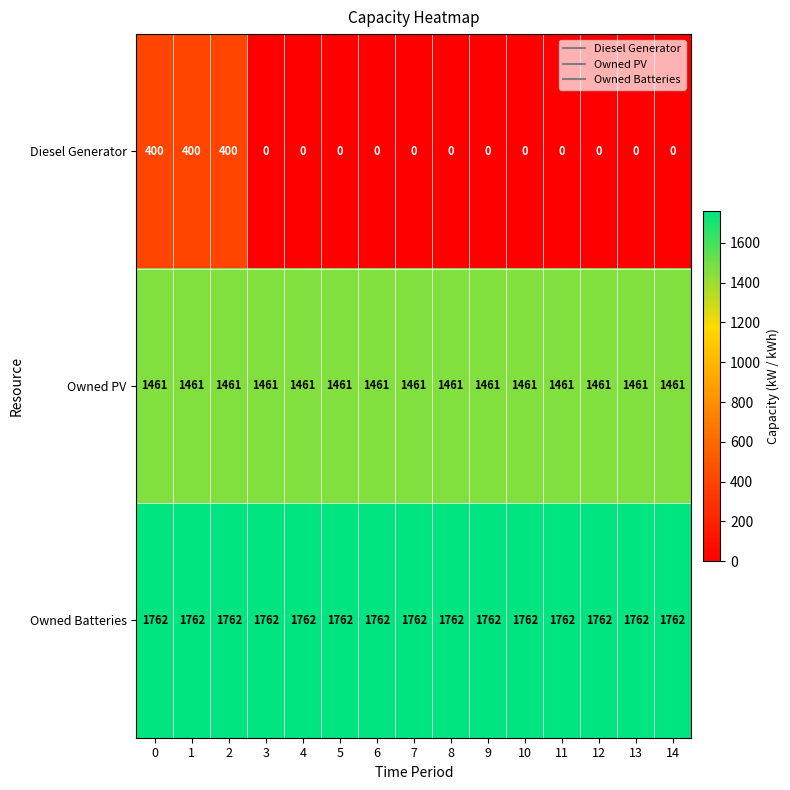

Is it true that Diesel Generator equals 0 at 6?

True